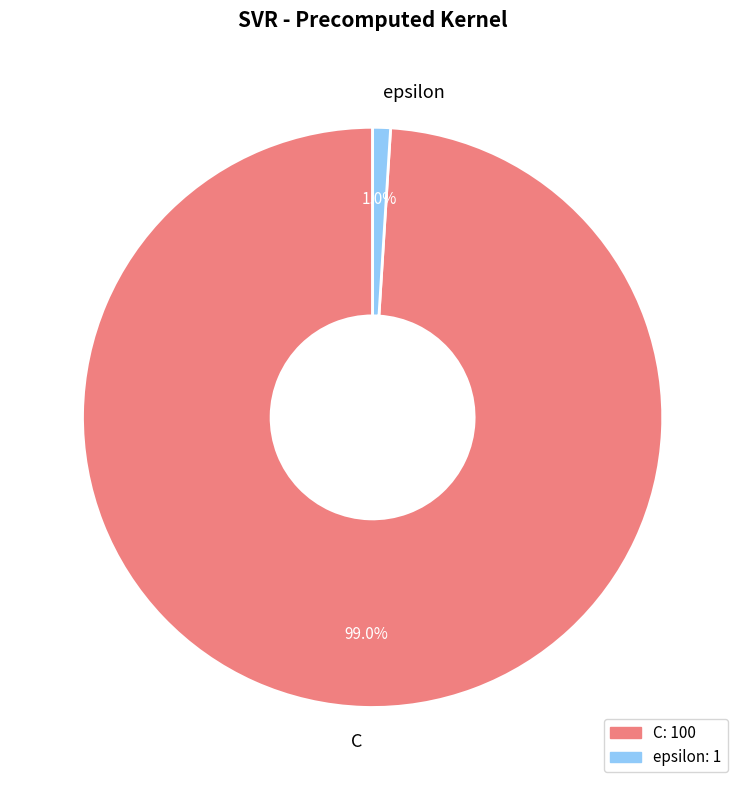

Is it true that C is 89% of the pie?

False